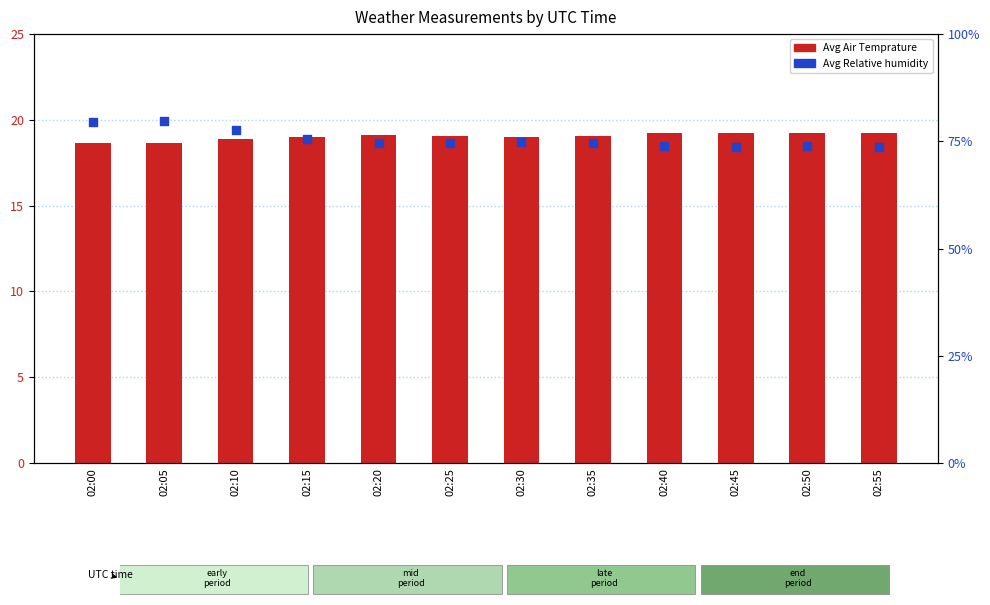

What is the total value across all series at 02:50?

93.0